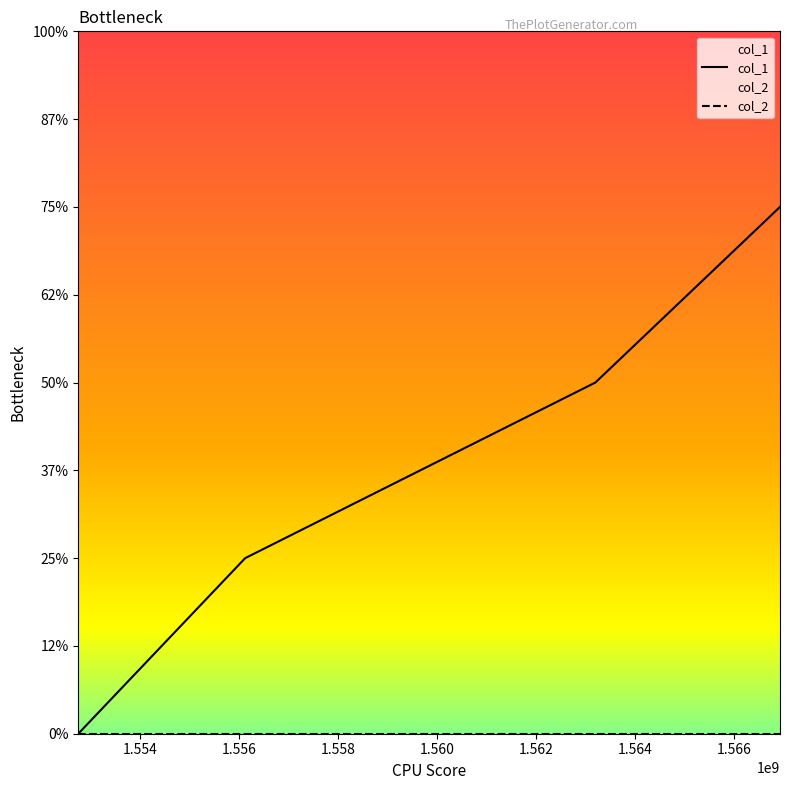

Does the chart display data point markers on the line(s)?

No